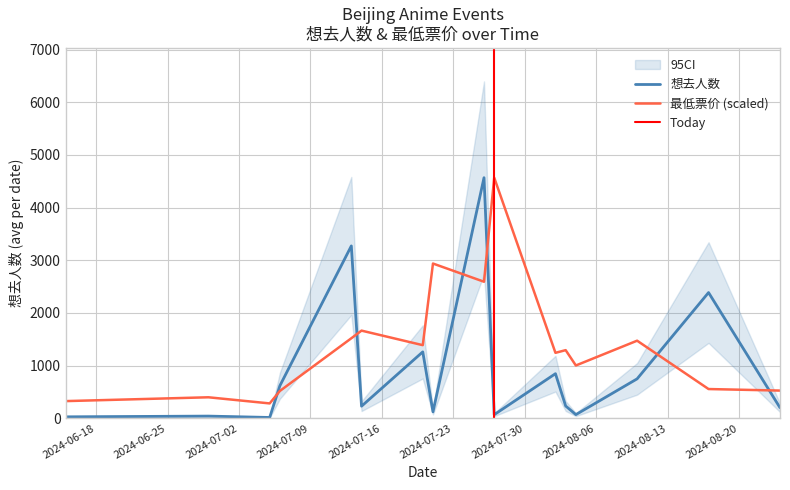

The 想去人数 series shows 15.1 at 2024-06-15. True or false?

False